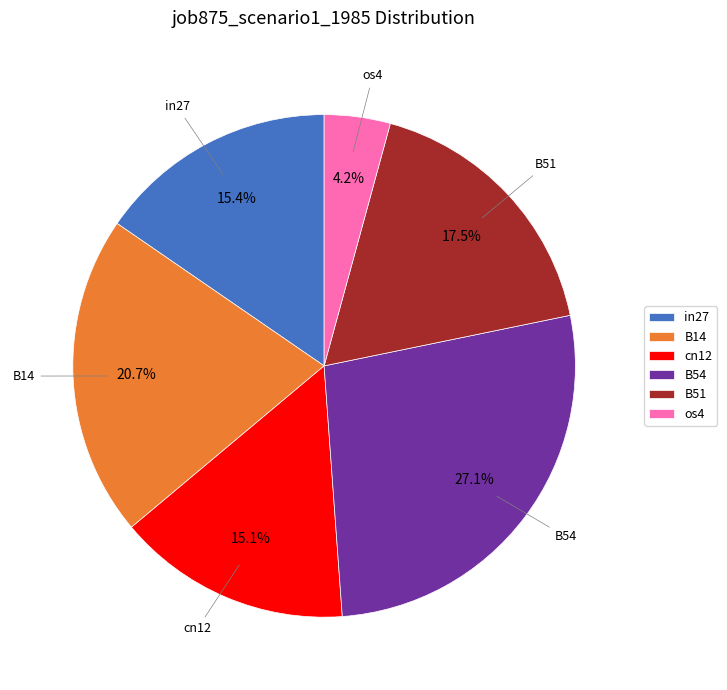

How many slices are in this pie chart?

6